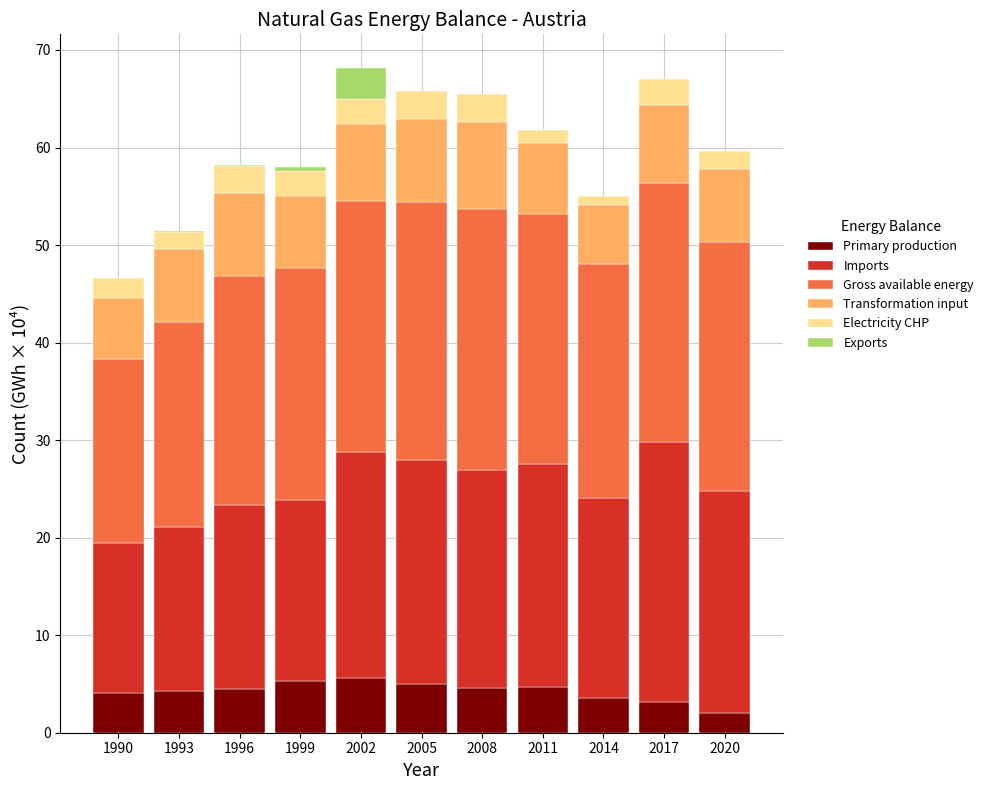

What is the sum of the Primary production values at 1990 and 2005?

9.1